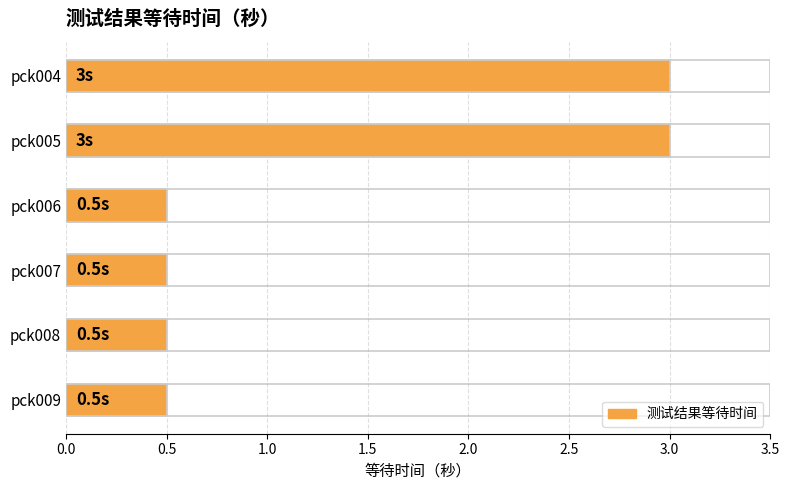

What is the smallest value displayed?

0.5